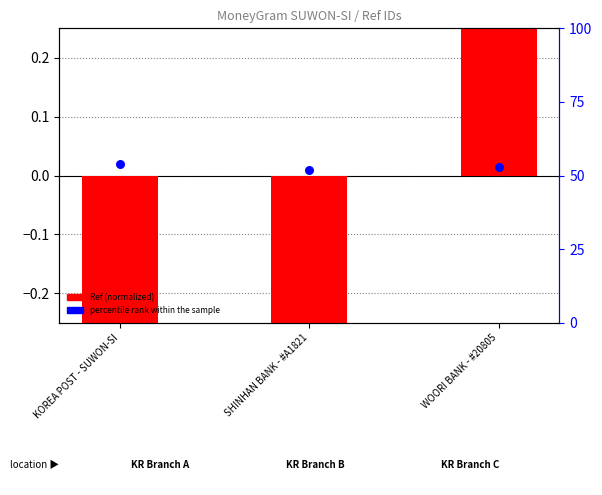

Which series has the widest spread of Y values?

Ref (normalized)